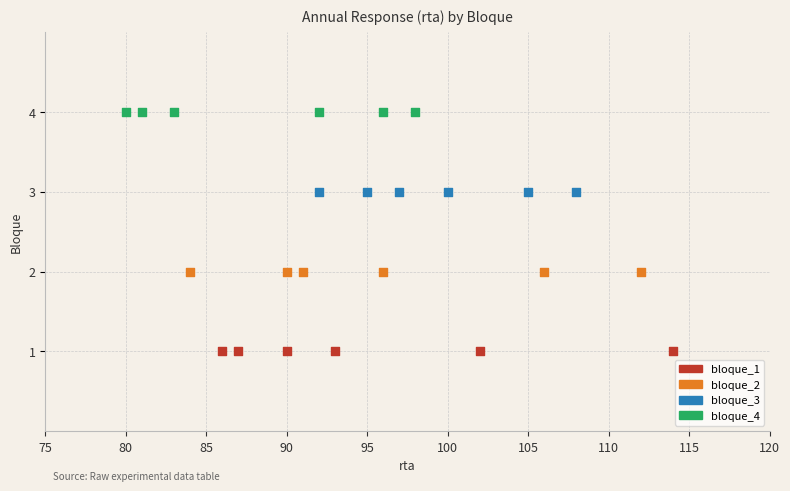

Which series reaches the minimum Y coordinate?

bloque_1